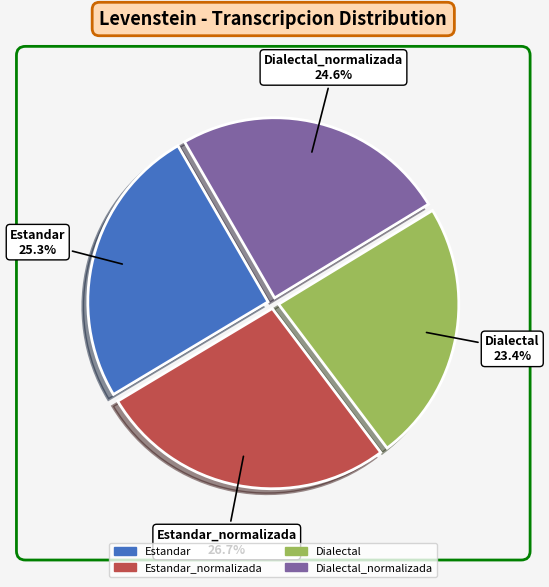

Is there any slice that represents more than half of the pie?

No